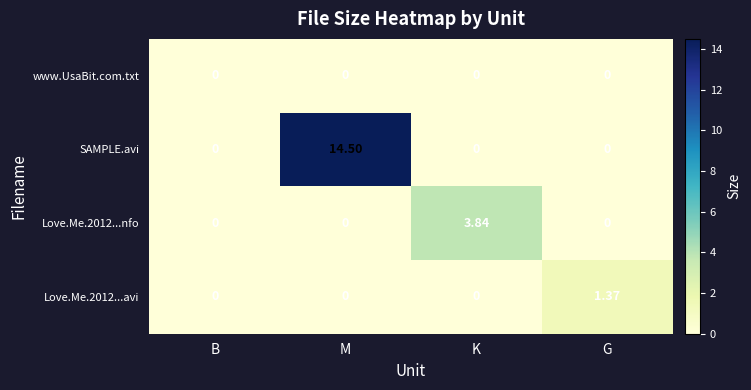

Which series changed the most between B and M?

SAMPLE.avi